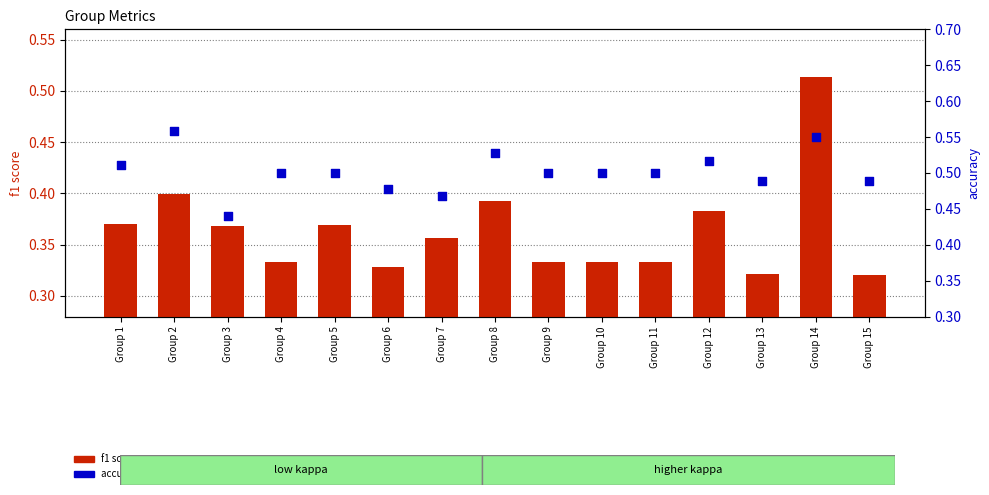

Is the value of accuracy within sample at Group 10 greater than the value of f1 score at Group 15?

Yes